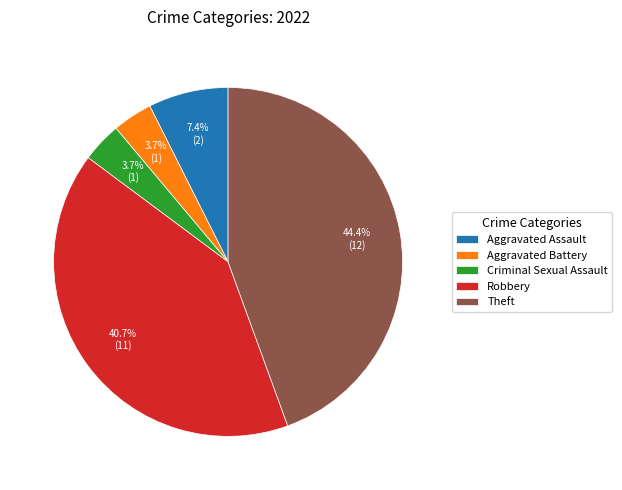

Combined, what portion of the pie is Theft and Criminal Sexual Assault?

48.1%